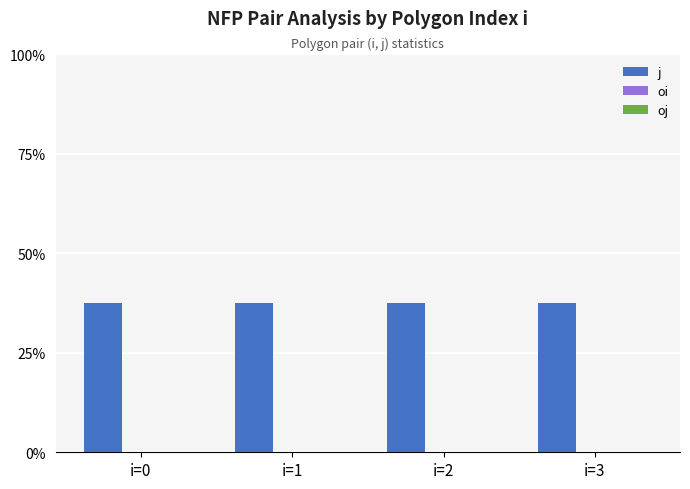

Count the number of categories in the chart.

4